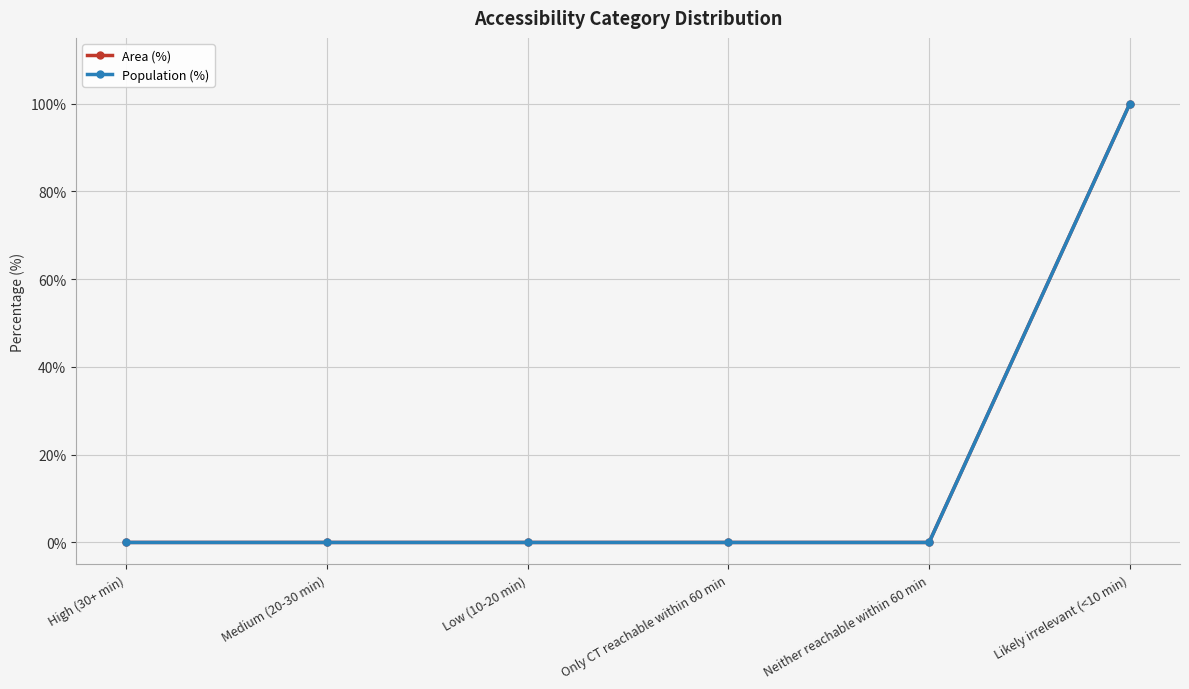

Does the chart have visible grid lines?

Yes